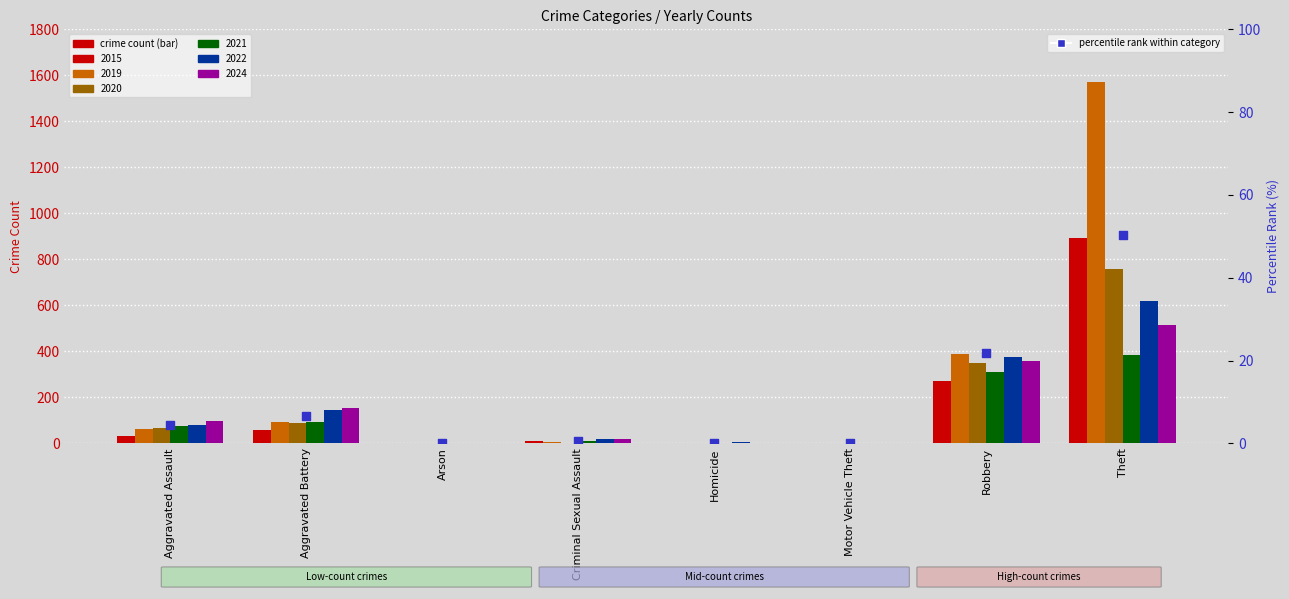

Which series reaches the maximum Y coordinate?

2019